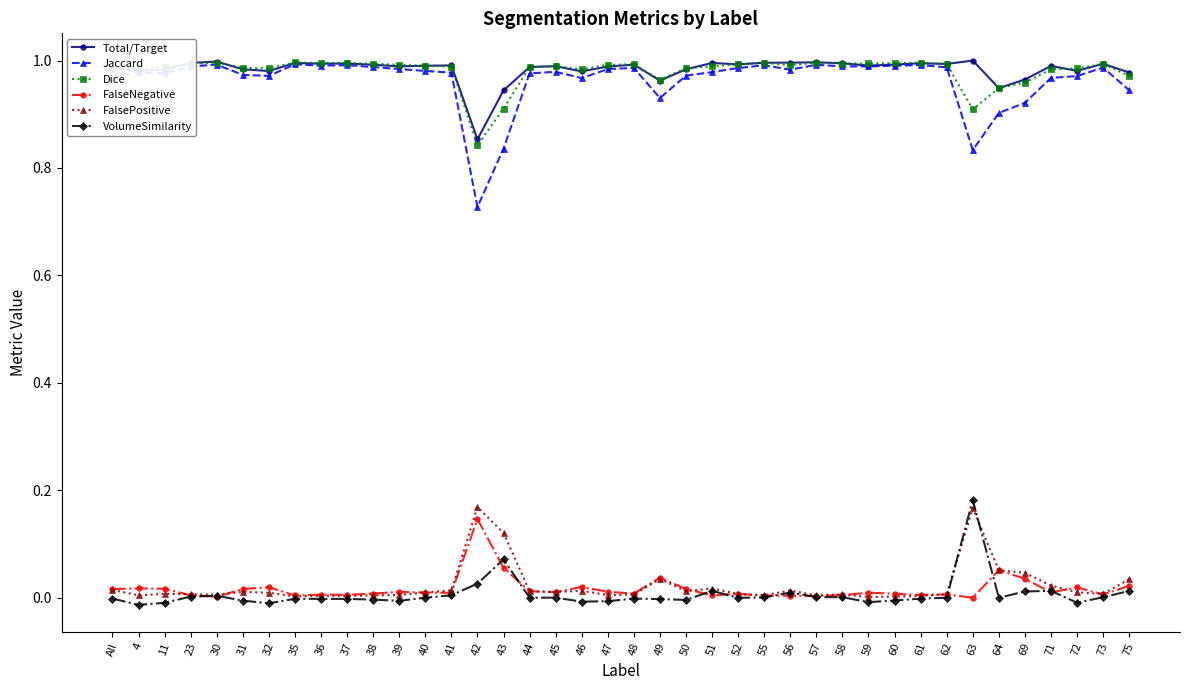

How many lines are shown in the chart?

6